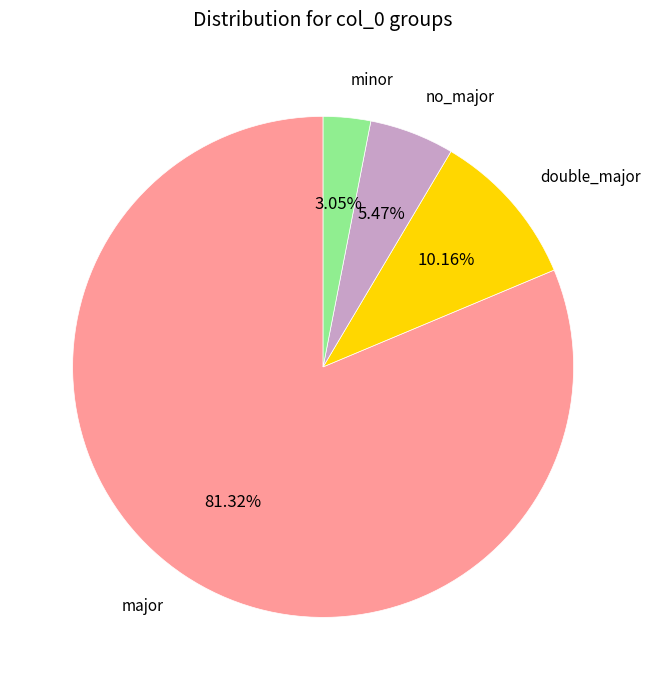

Which has a higher value, no_major or major?

major